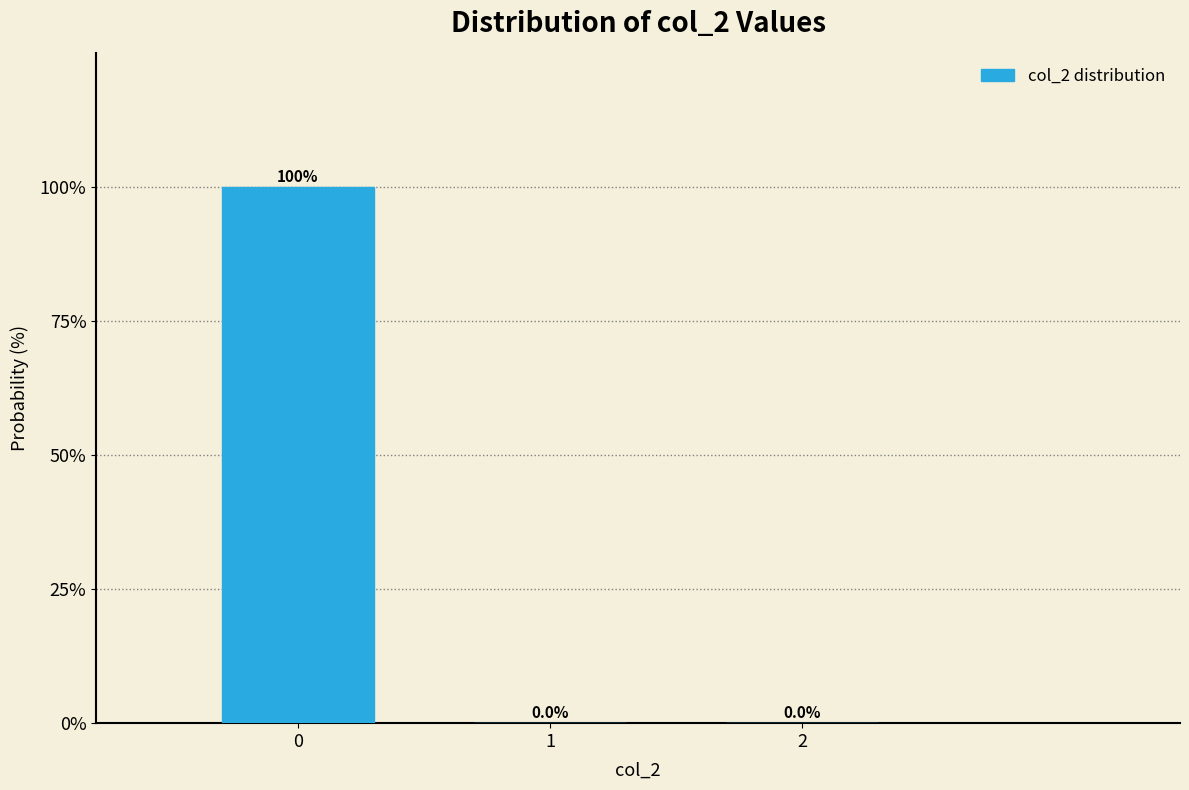

What is the change in value from 0 to 2?

-99.9